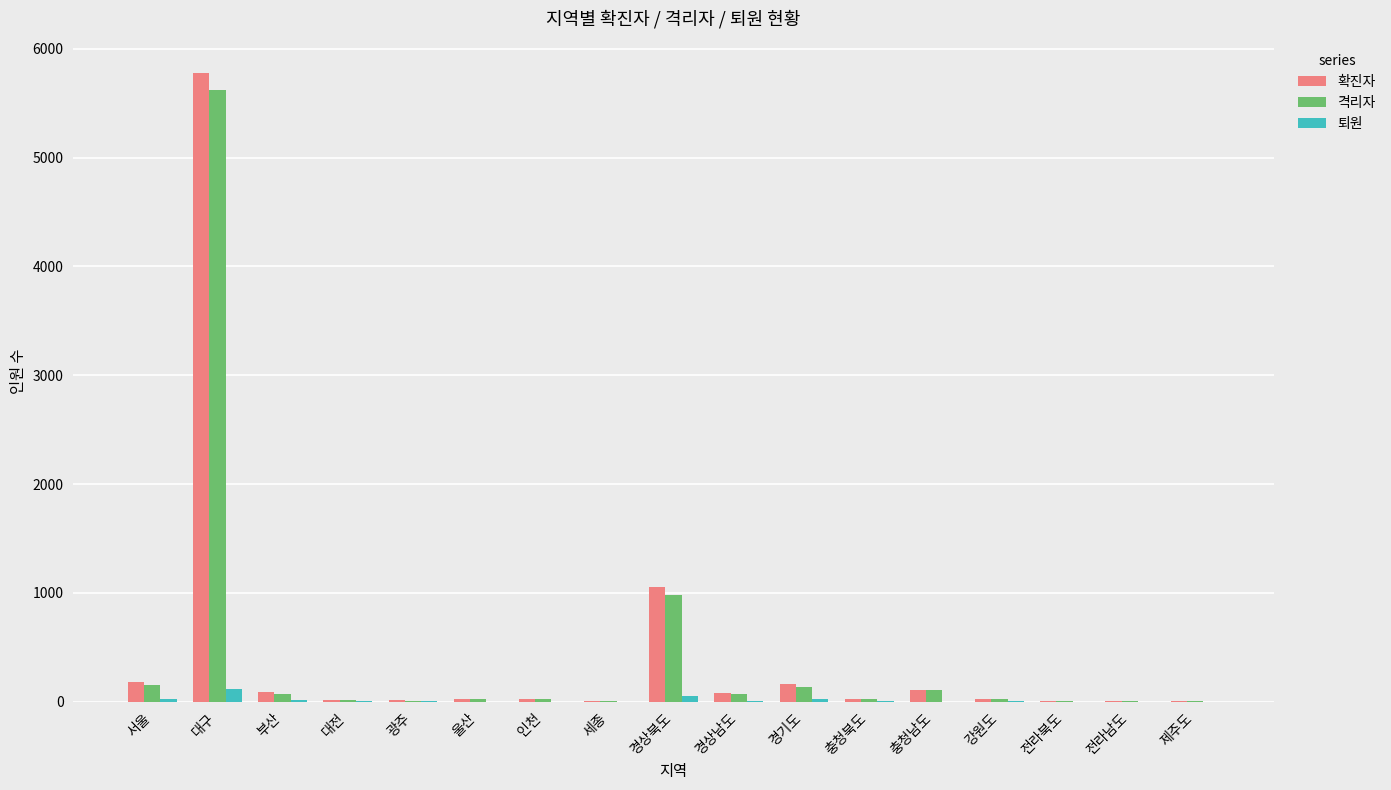

How many data points does each series have?

17